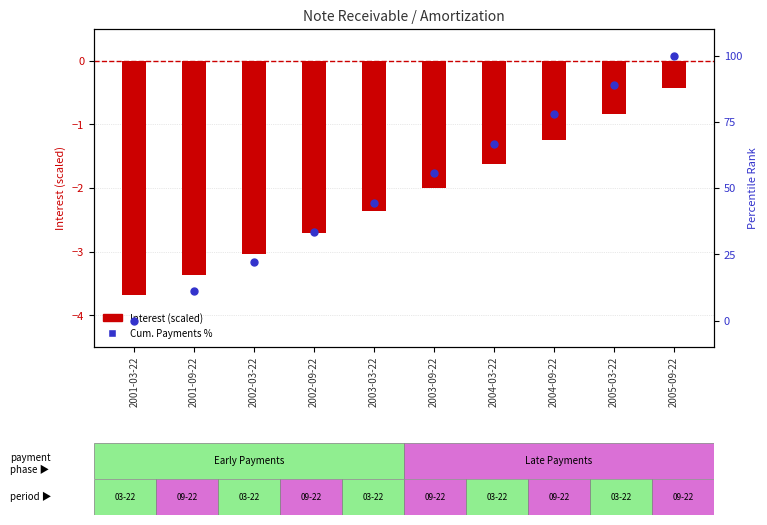

Which series reaches the minimum Y coordinate?

Interest